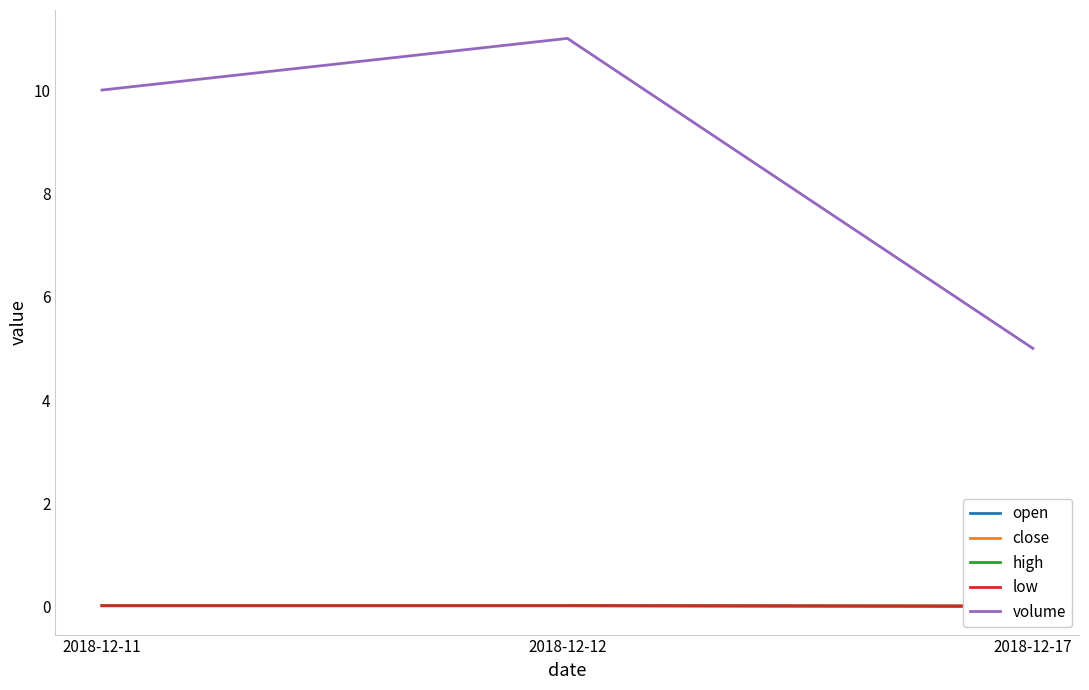

Reading left to right, transcribe all the data shown in this chart.

open: 2018-12-11=0.0	2018-12-12=0.0	2018-12-17=0.0
close: 2018-12-11=0.0	2018-12-12=0.0	2018-12-17=0.0
high: 2018-12-11=0.0	2018-12-12=0.0	2018-12-17=0.0
low: 2018-12-11=0.0	2018-12-12=0.0	2018-12-17=0.0
volume: 2018-12-11=10.0	2018-12-12=11.0	2018-12-17=5.0